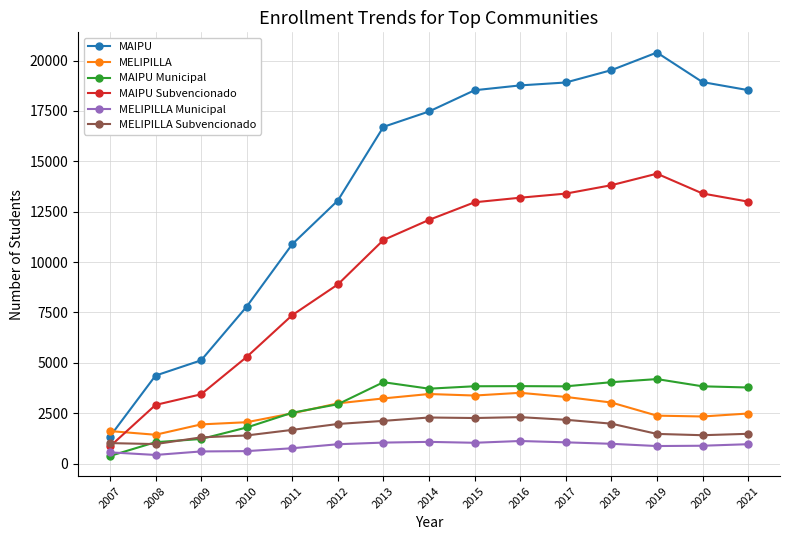

True or false: MAIPU Subvencionado has more than 0 interior local peaks.

True